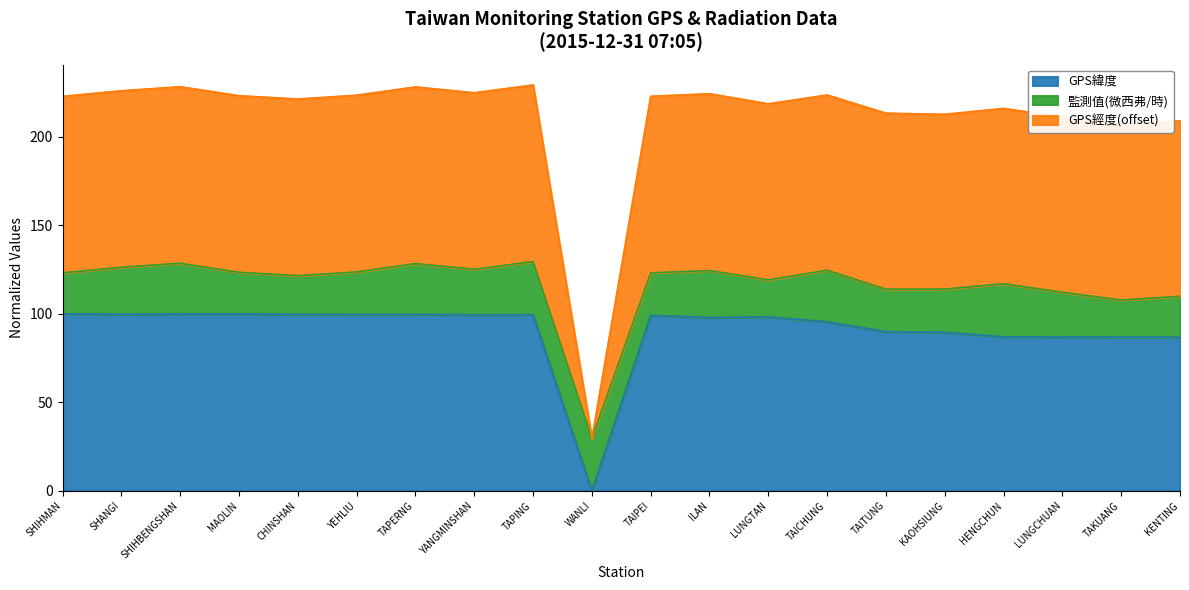

What is the total value across all series at YANGMINSHAN?

225.0